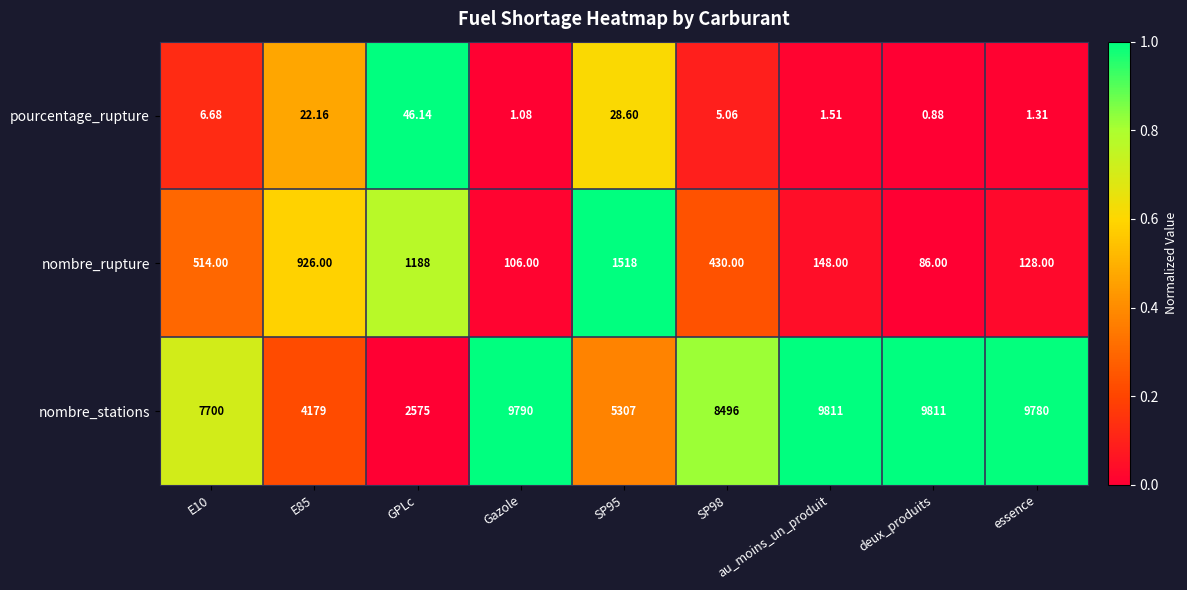

Which label corresponds to the smallest value in the chart?

deux_produits